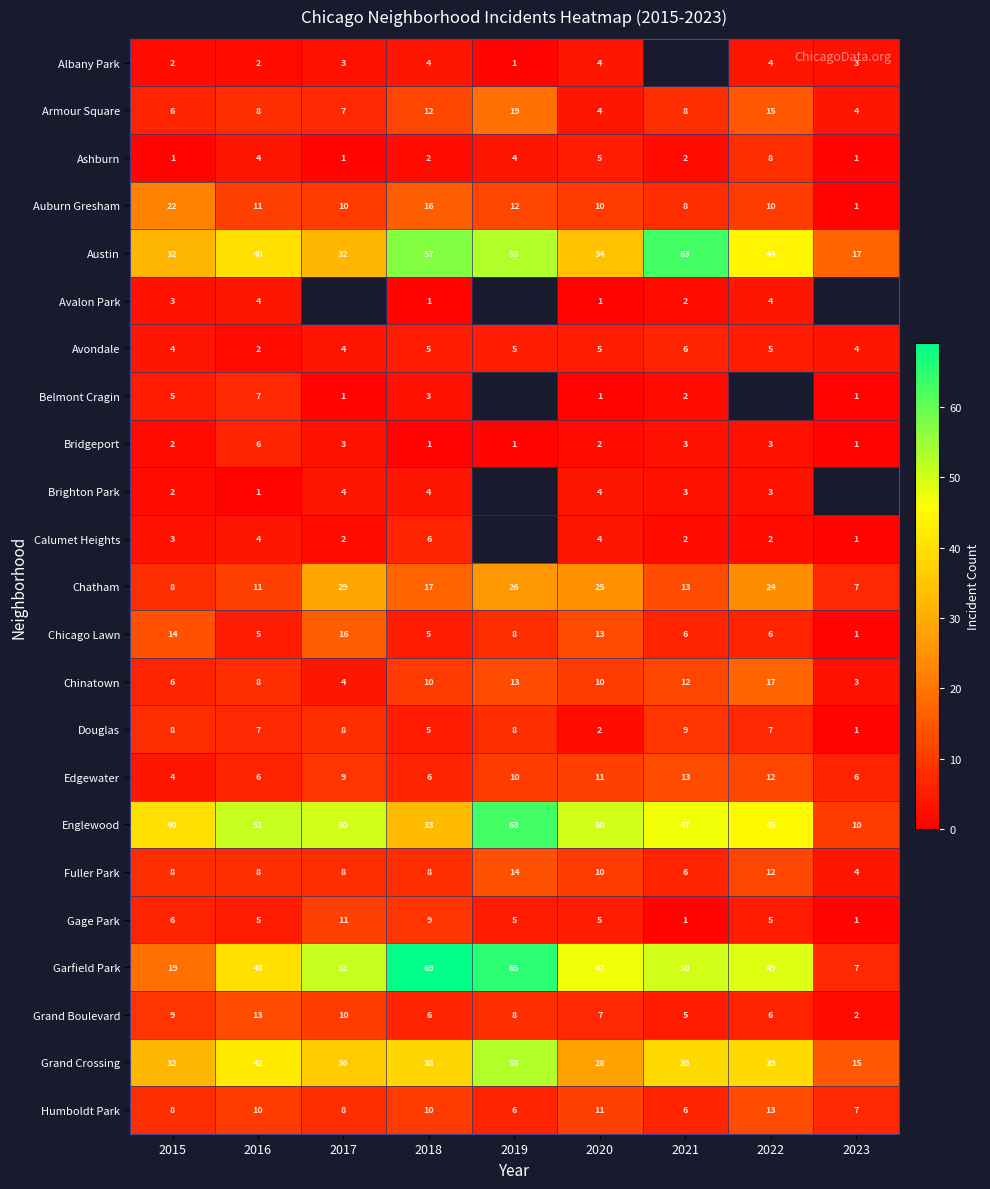

Which category has the highest value in the Gage Park series?

2017